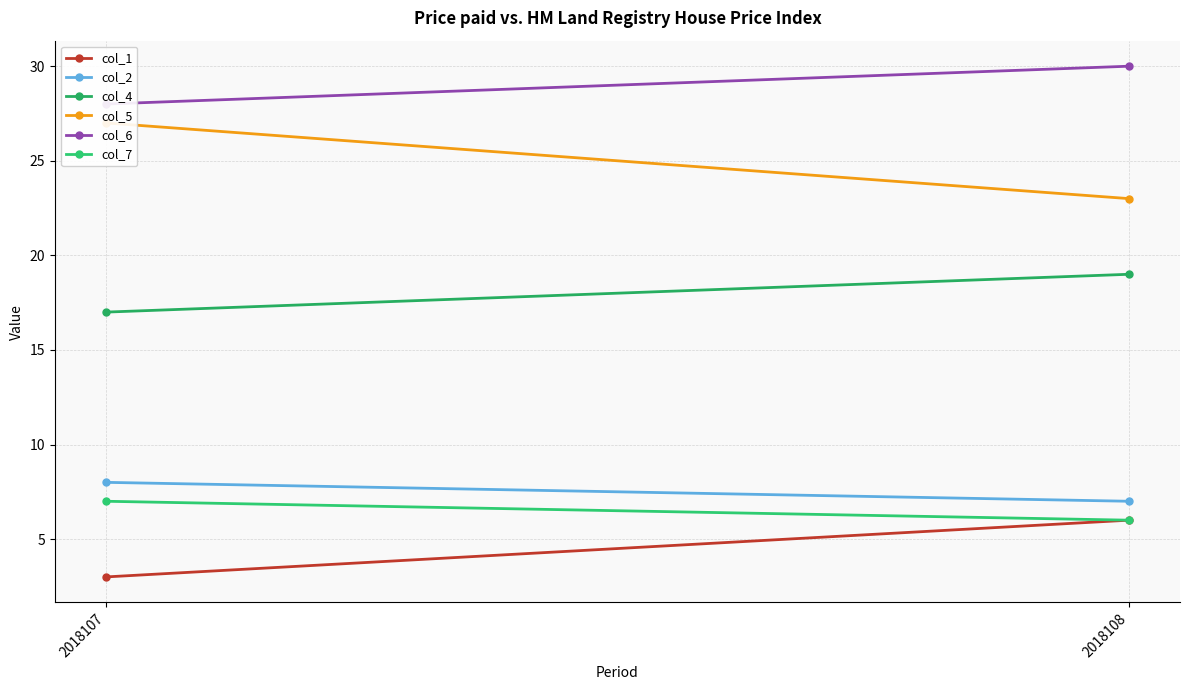

Which series has the largest total across all categories?

col_6